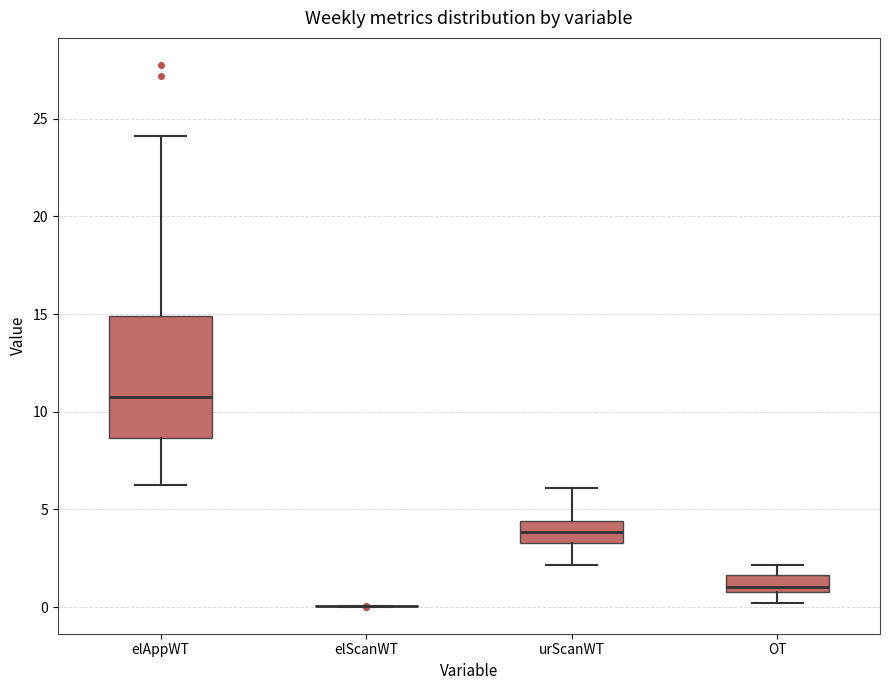

Reading left to right, transcribe this box plot: for each box, give where its median line is, the range the box spans, and where its two whiskers end, as read against the y-axis. The values are not printed on the chart, so give them approximately, as read against the axis.

elAppWT: median 11.0, box 8.5 to 15.0, whiskers 6.5 to 24.0
elScanWT: box collapsed to a line at 0.0, whiskers 0.0 to 0.0
urScanWT: median 4.0, box 3.5 to 4.5, whiskers 2.0 to 6.0
OT: median 1.0 (just above the box's lower edge), box 1.0 to 1.5, whiskers 0.0 to 2.0